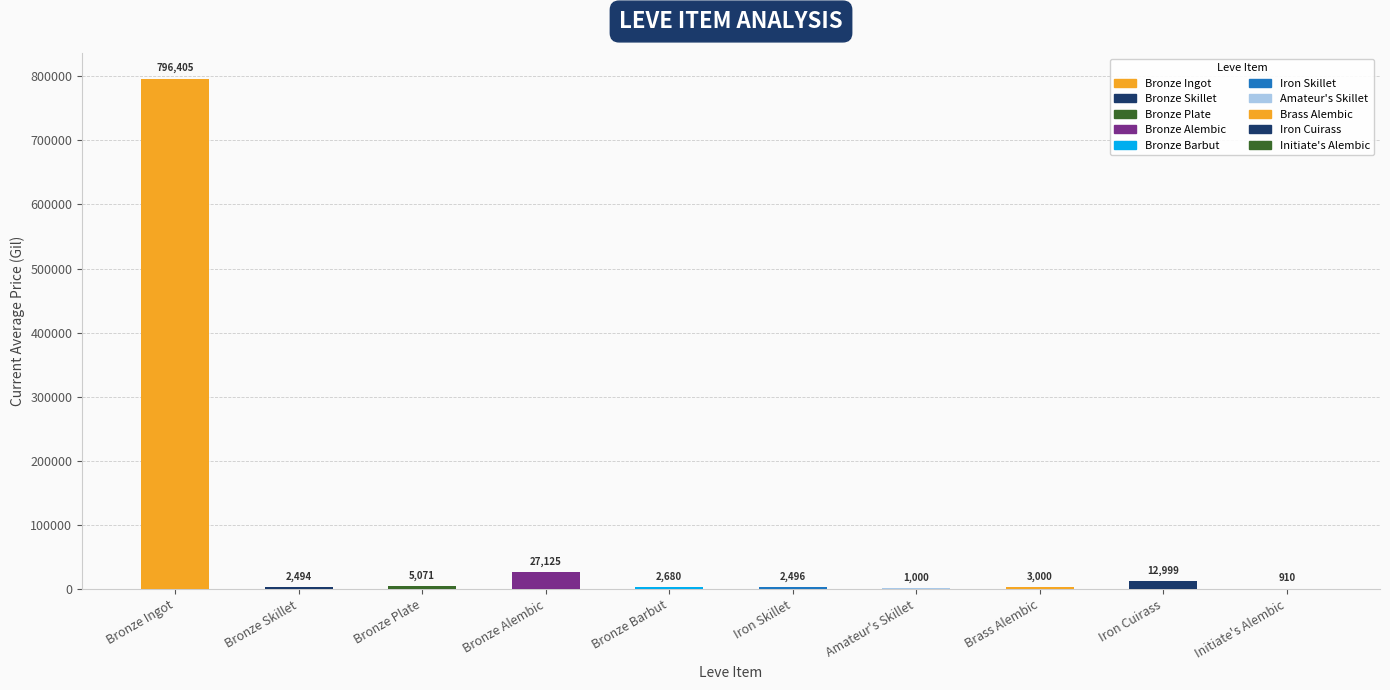

Which category has the highest value across all series?

Bronze Ingot